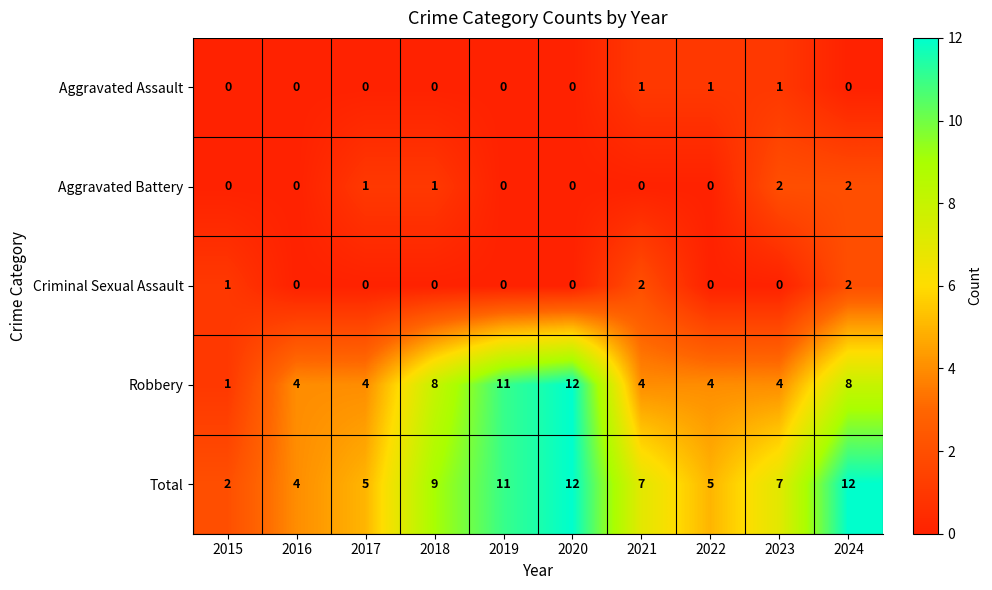

Count the number of data series in this chart.

5